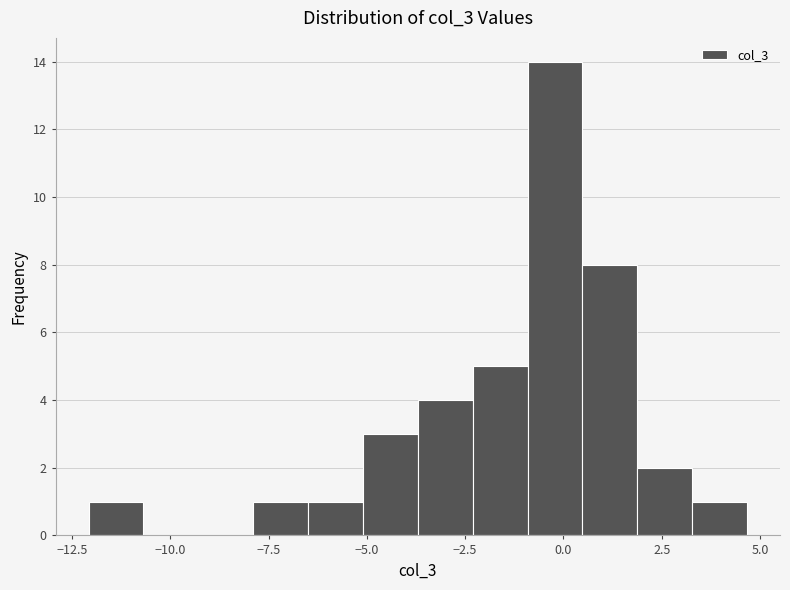

Read against the x-axis, roughly where is the centre of the tallest bar?

0.0